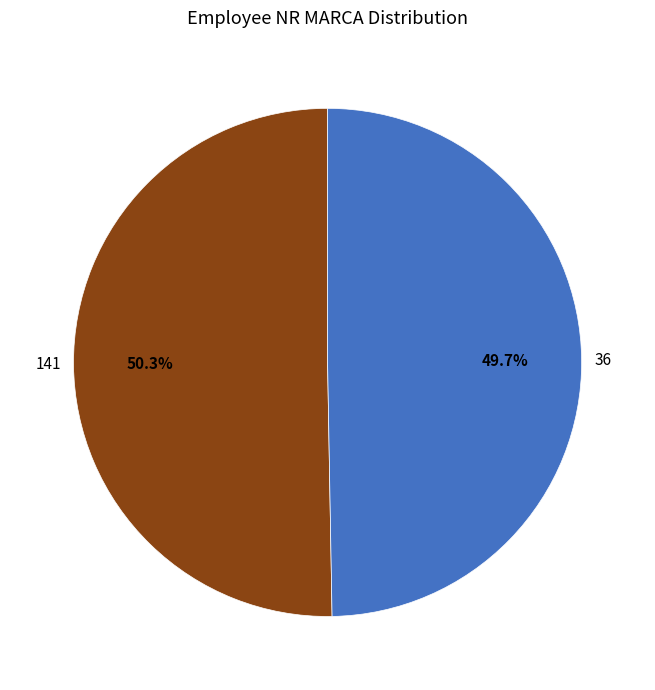

Combined, what portion of the pie is 36 and 141?

100.0%